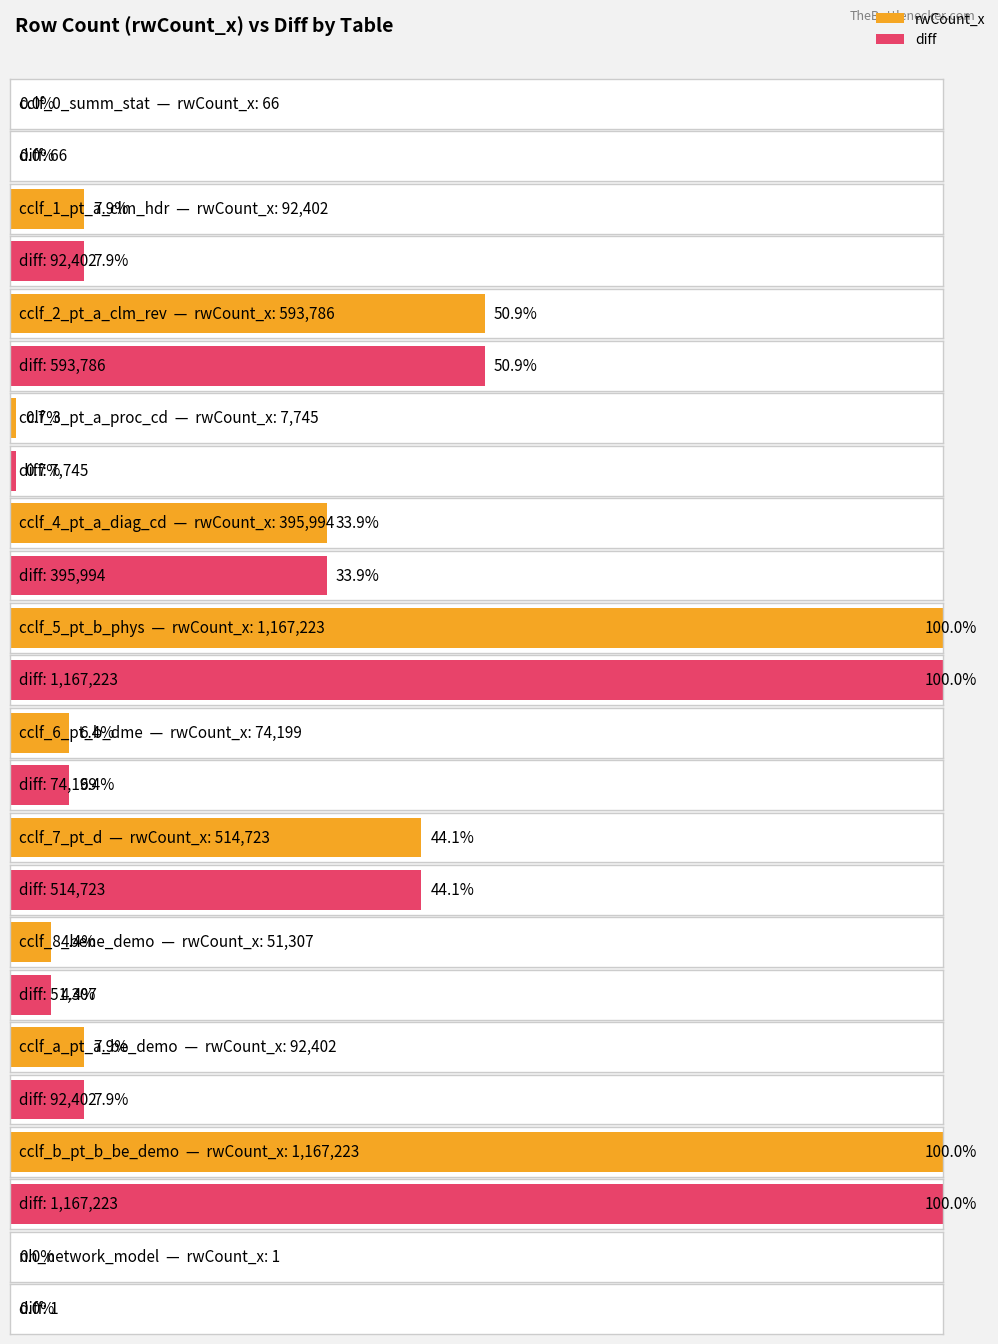

What is the label of the 5th bar from the right?

cclf_7_pt_d